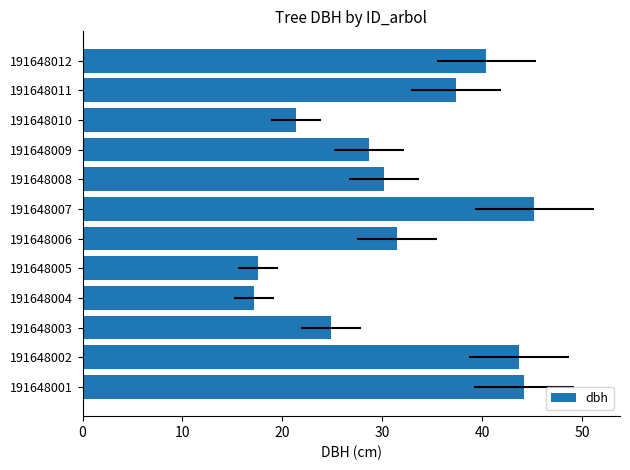

What is the average value?

31.9